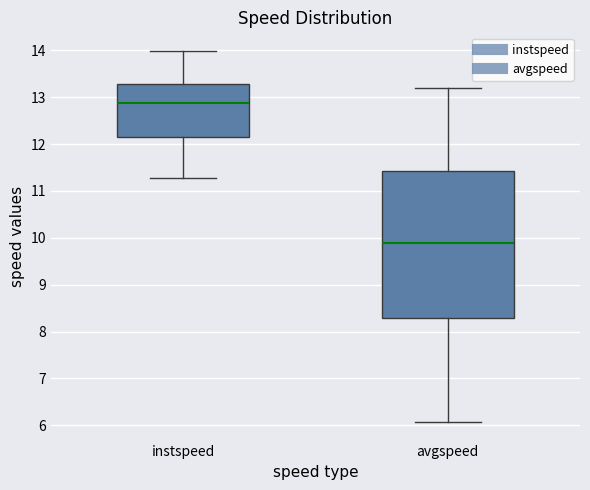

Where is the lower edge of the box for instspeed on the y-axis? The values are not printed on the chart, so give them approximately, as read against the axis.

12.1